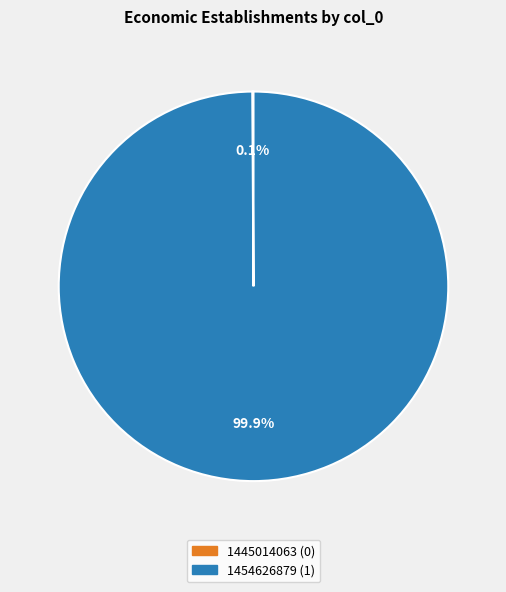

Which slice represents more than half of the pie?

1454626879